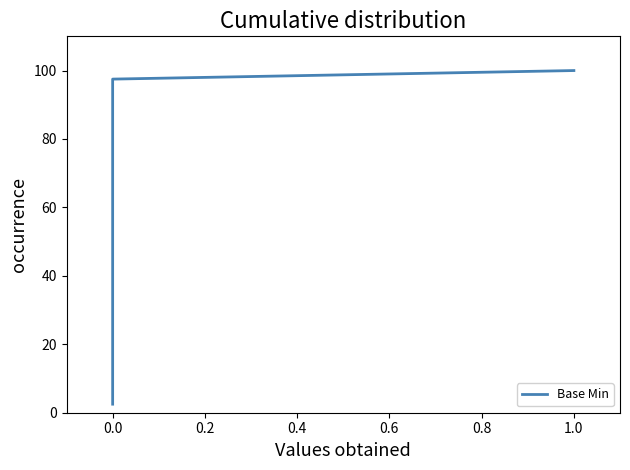

How many values exceed 52?

20